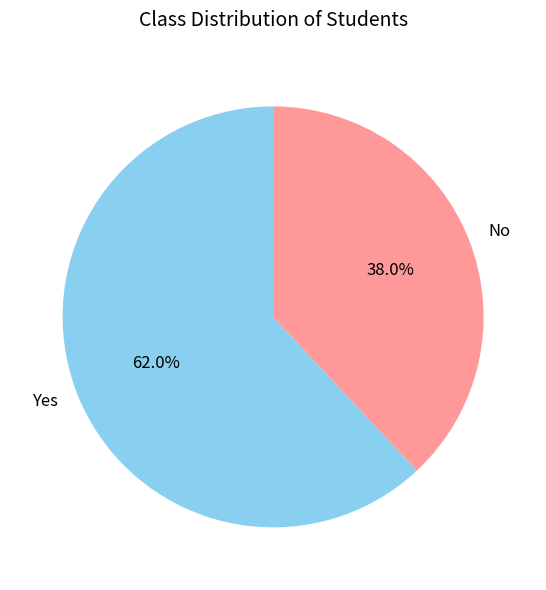

Does Yes represent more than half of the total?

Yes